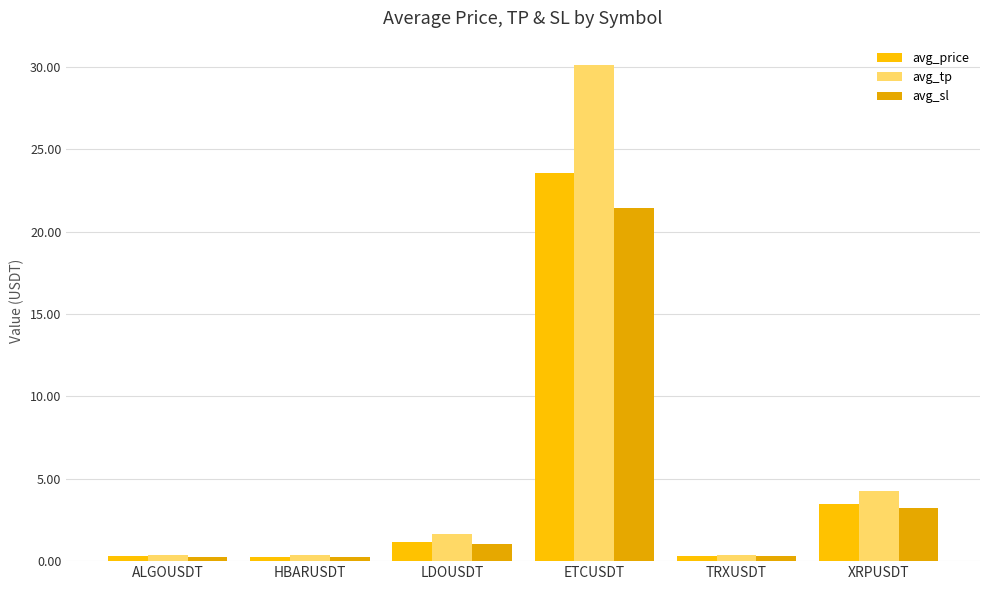

At which label is avg_tp closest to 15?

XRPUSDT